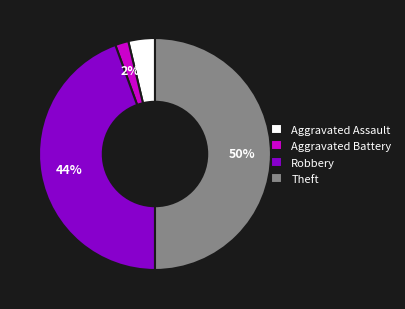

Is the sum of Theft and Robbery greater than half?

Yes